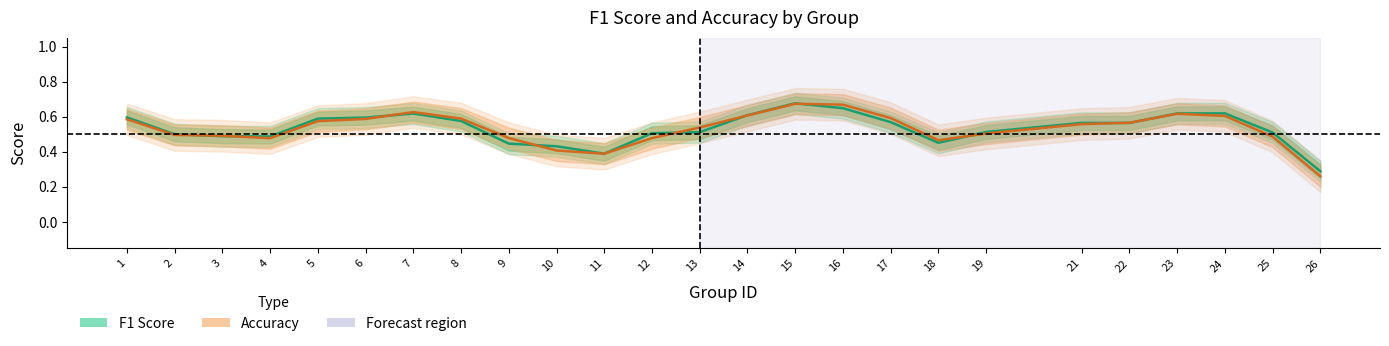

What is the greatest value displayed?

0.7